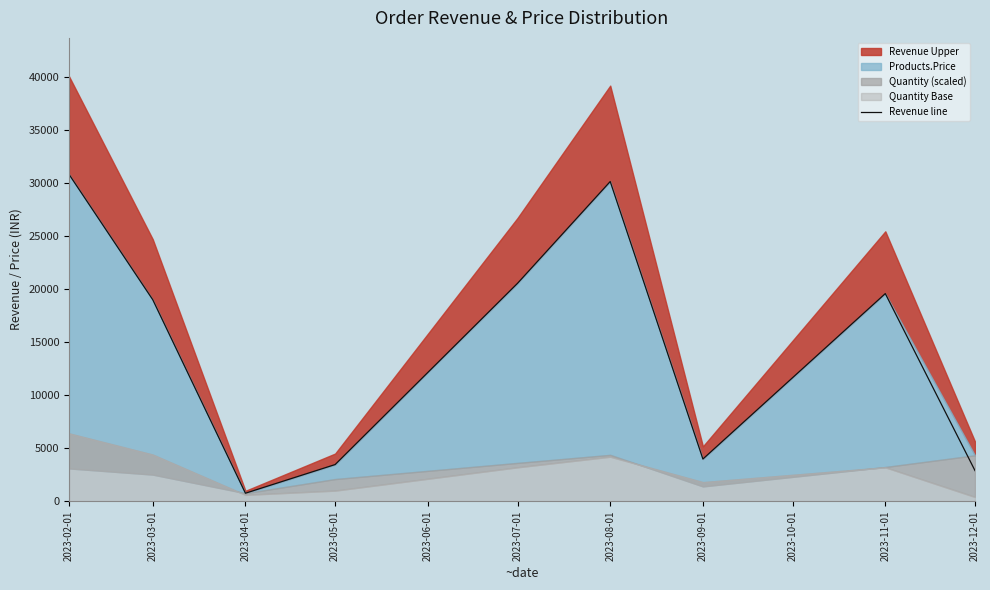

How many categories are shown in the chart?

9